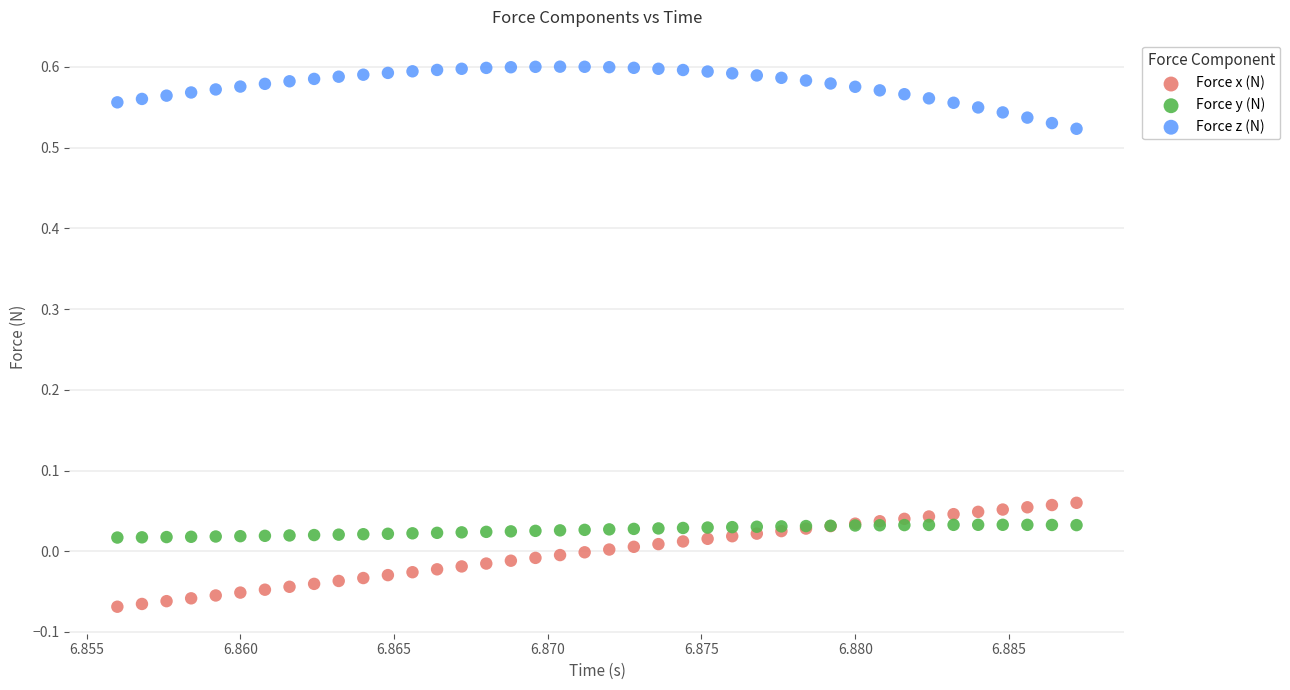

Which series reaches the minimum Y coordinate?

Force x (N)